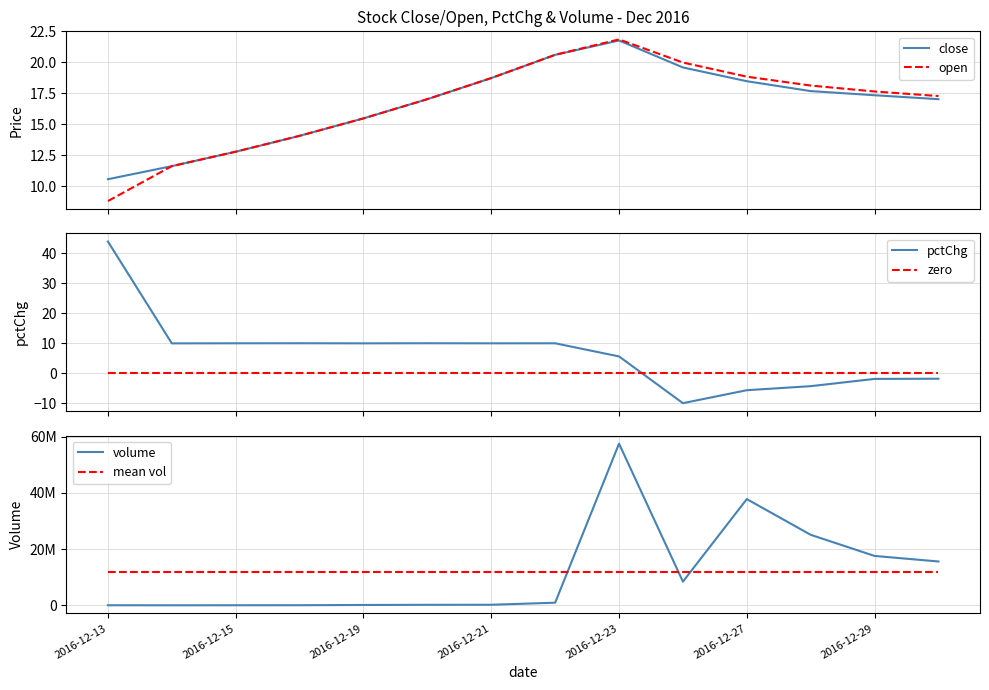

What is the smallest value displayed?

-10.0